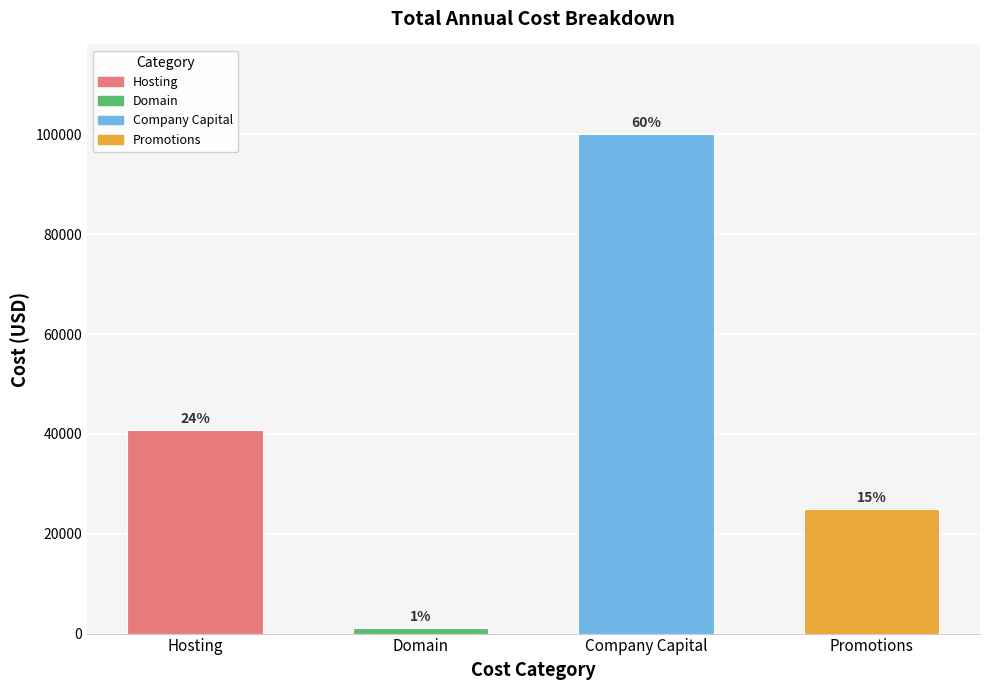

What value does the data have at Promotions?

25000